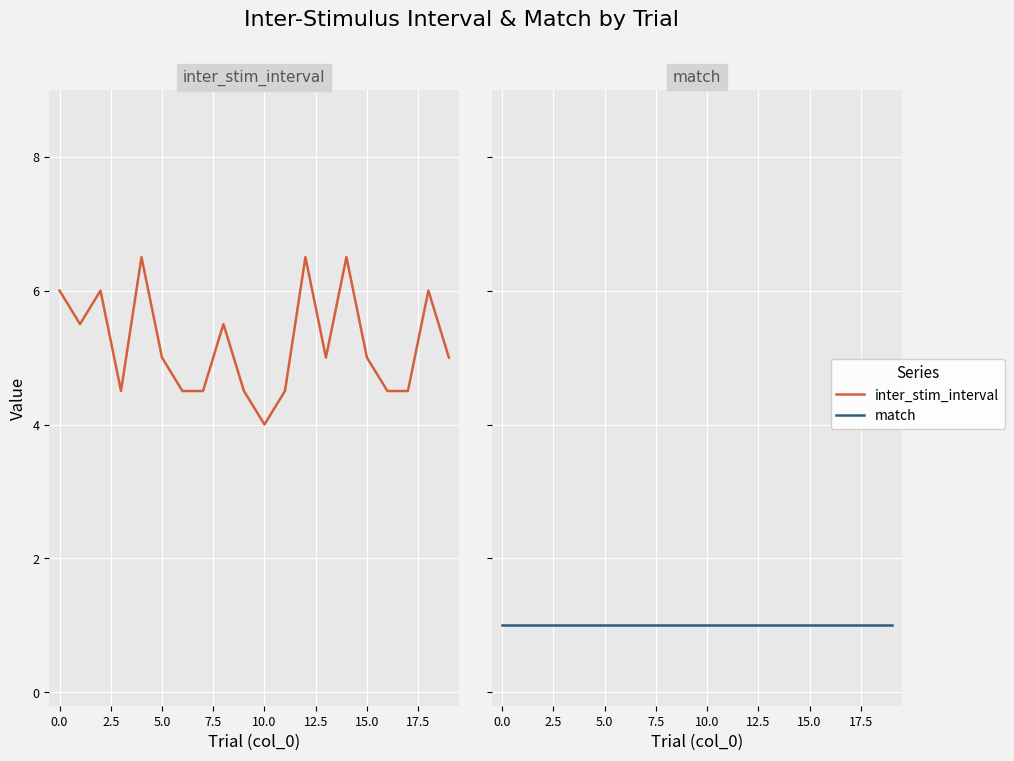

What are all the series names shown in the legend?

inter_stim_interval, match